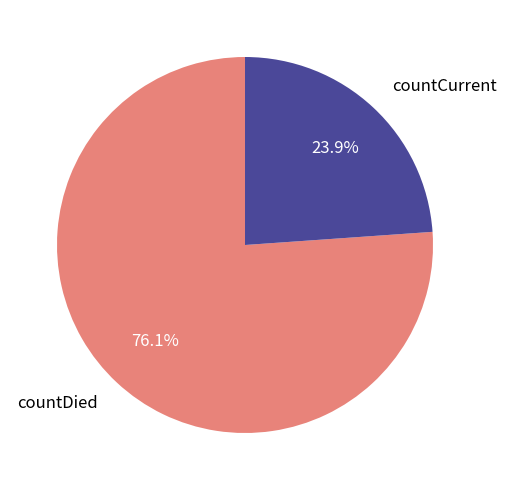

Is it true that countCurrent is 15% of the pie?

False